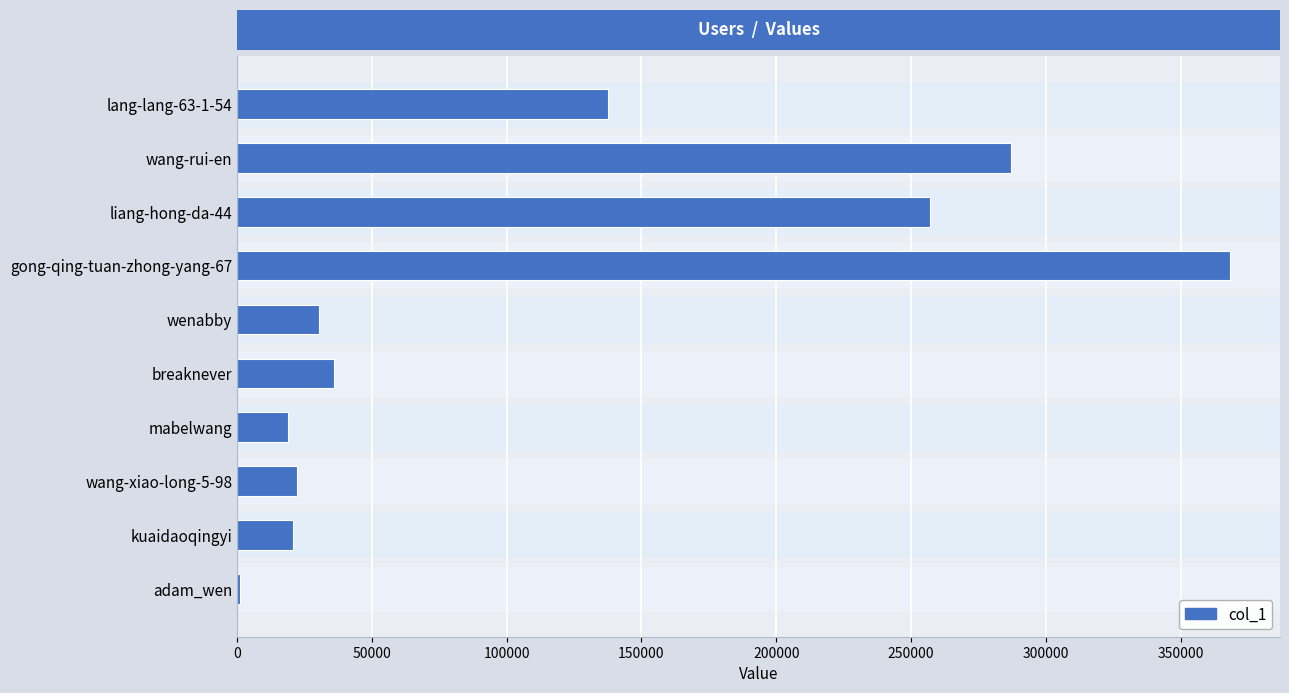

At which category does the chart reach its peak across all series?

gong-qing-tuan-zhong-yang-67